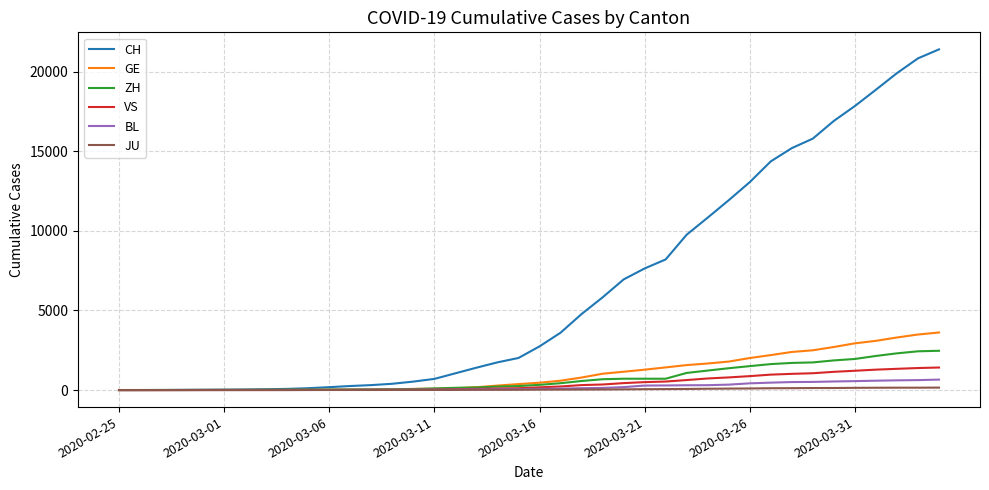

Which series has the widest spread of values?

CH